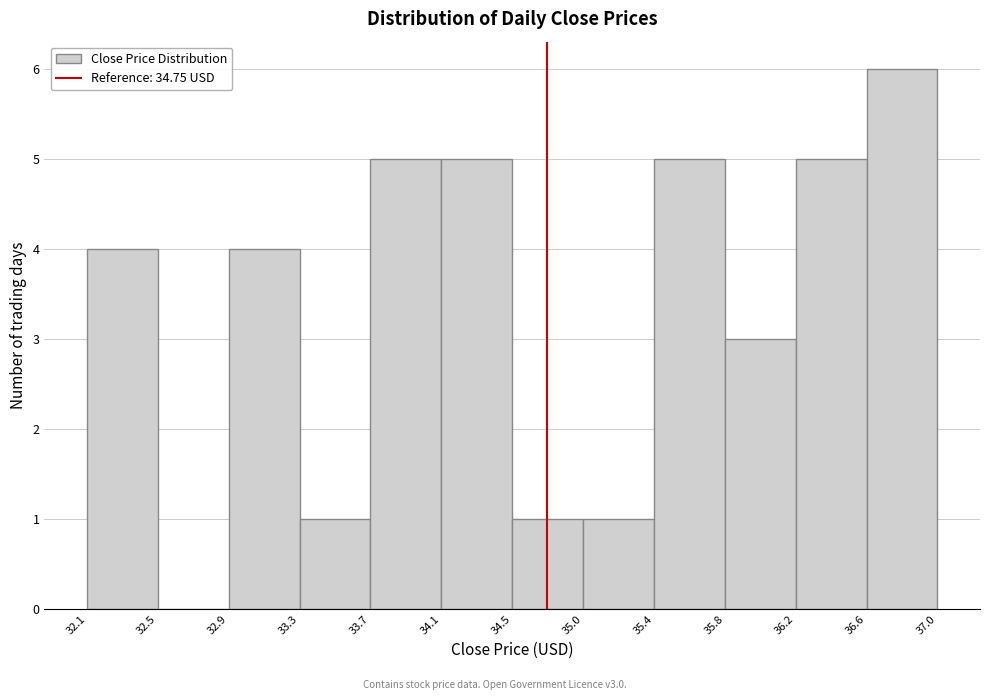

Over which range of the x-axis is the bar tallest?

36.6 to 37.0